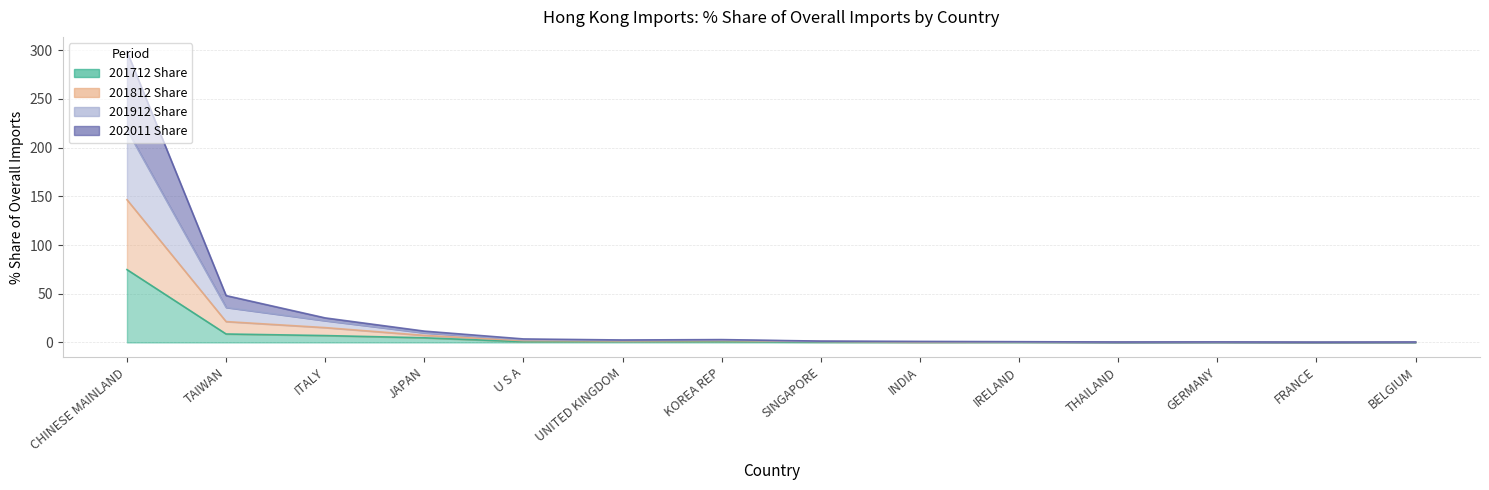

At which category does 201812 Share reach its first local peak?

KOREA REP